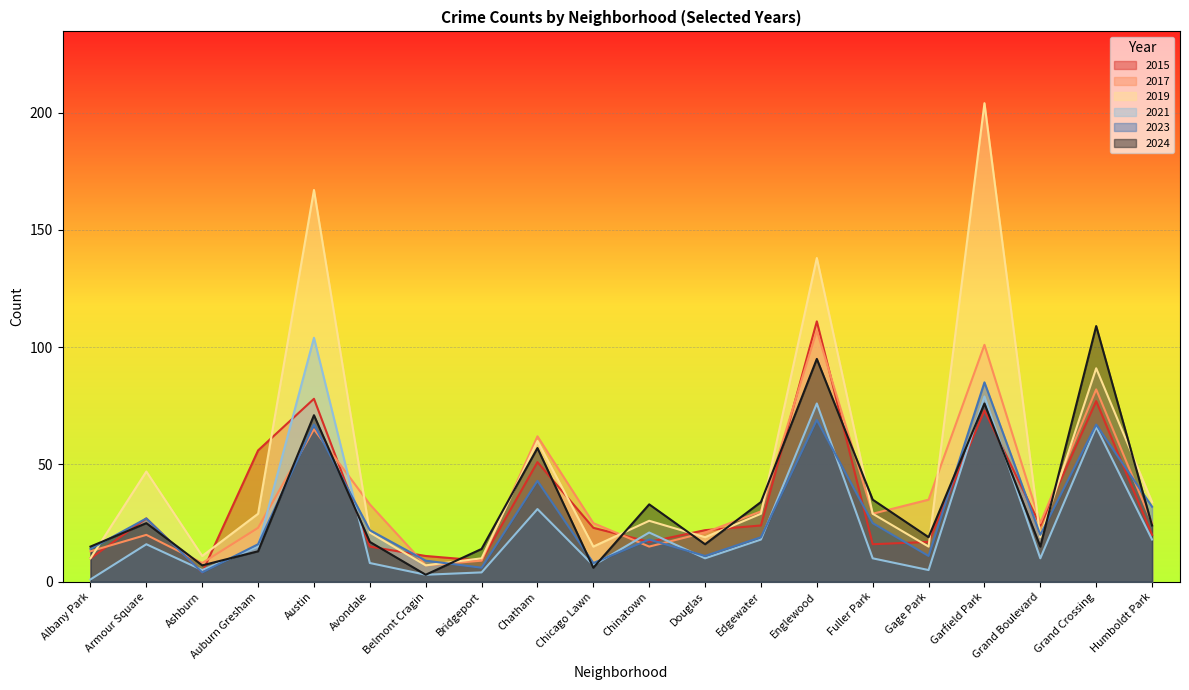

Reading left to right, extract all data points from this chart.

2015: 10	27	4	56	78	15	11	9	51	23	17	22	24	111	16	17	73	24	77	20
2017: 13	20	8	23	65	33	7	9	62	25	15	21	30	107	29	35	101	25	82	25
2019: 10	47	11	29	167	21	7	10	60	15	26	19	29	138	29	15	204	19	91	34
2021: 1	16	5	15	104	8	3	4	31	7	21	10	18	76	10	5	79	10	66	18
2023: 14	27	4	16	67	22	9	6	43	8	18	11	19	69	25	11	85	20	67	32
2024: 15	25	7	13	71	17	3	14	57	6	33	16	34	95	35	19	76	15	109	24